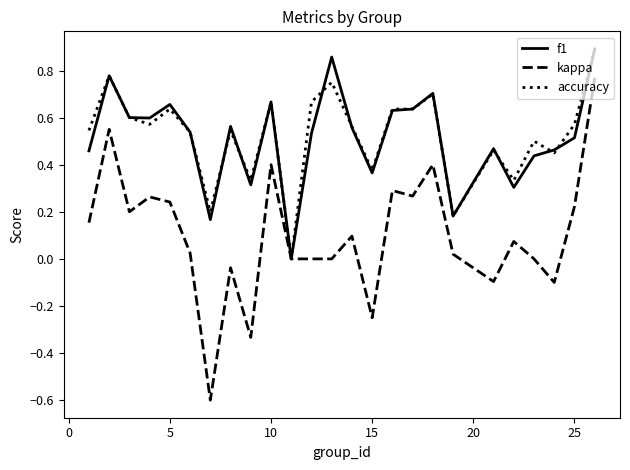

Which series has the largest range (max minus min)?

kappa